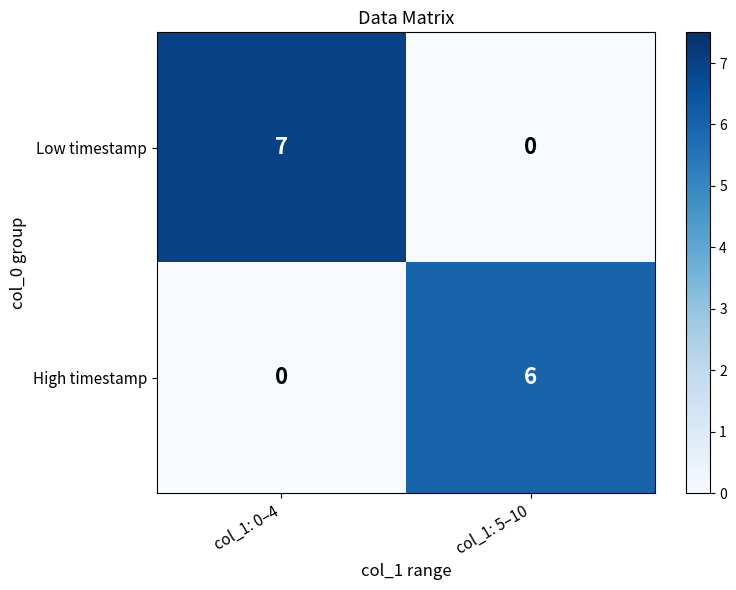

What is the greatest value displayed?

7